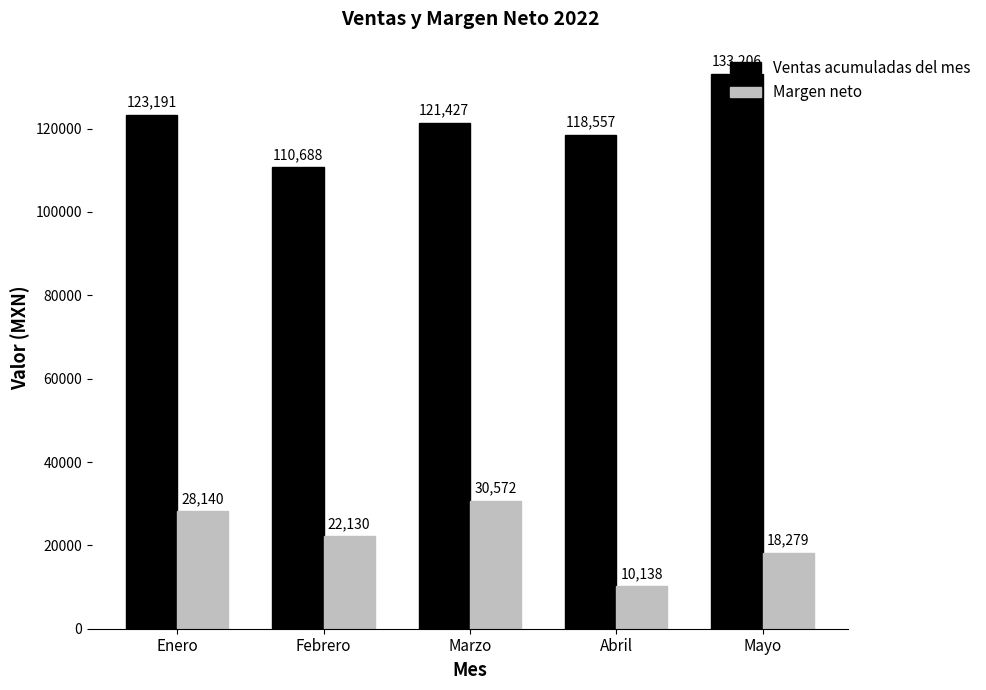

What is the total value across all series at Febrero?

132818.4